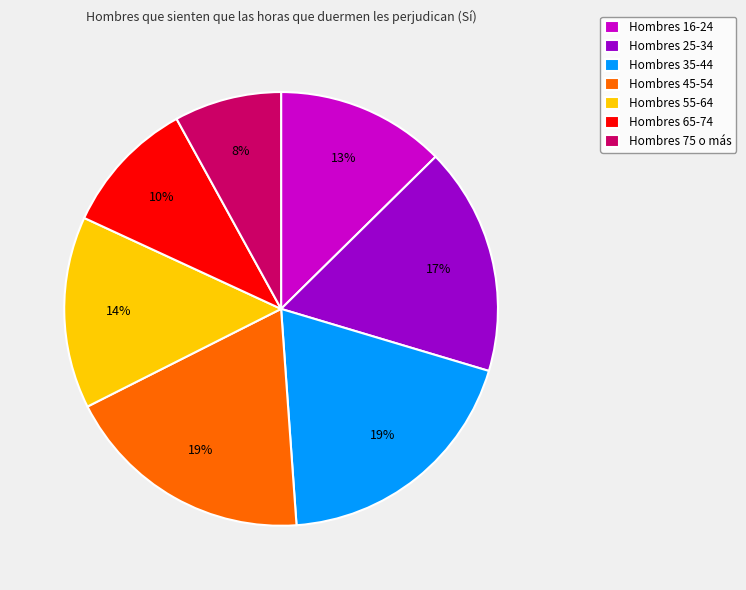

Is there a majority slice in this chart?

No